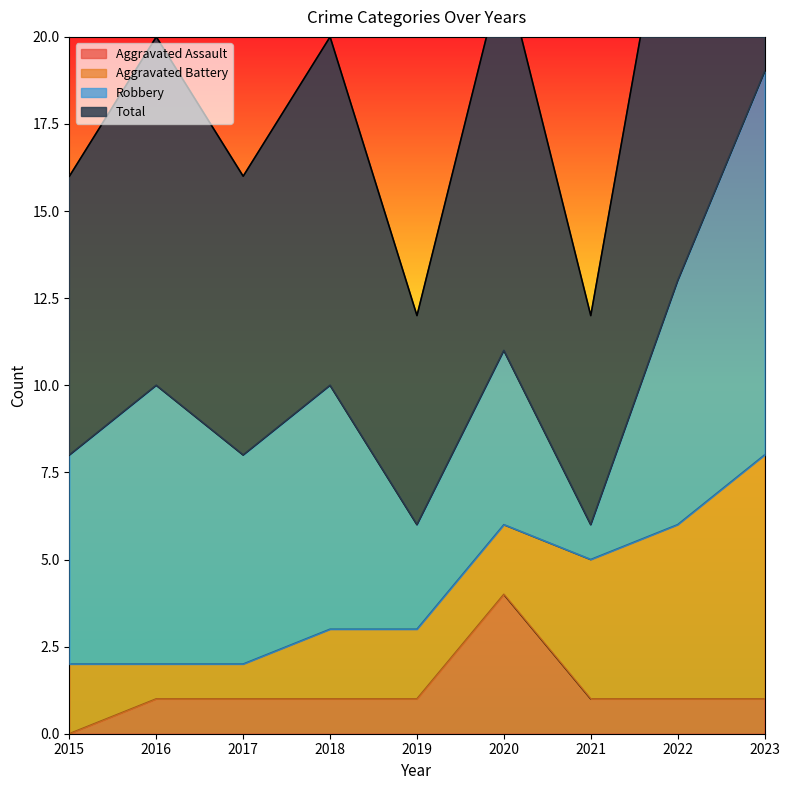

At which label is Aggravated Assault closest to 2?

2016